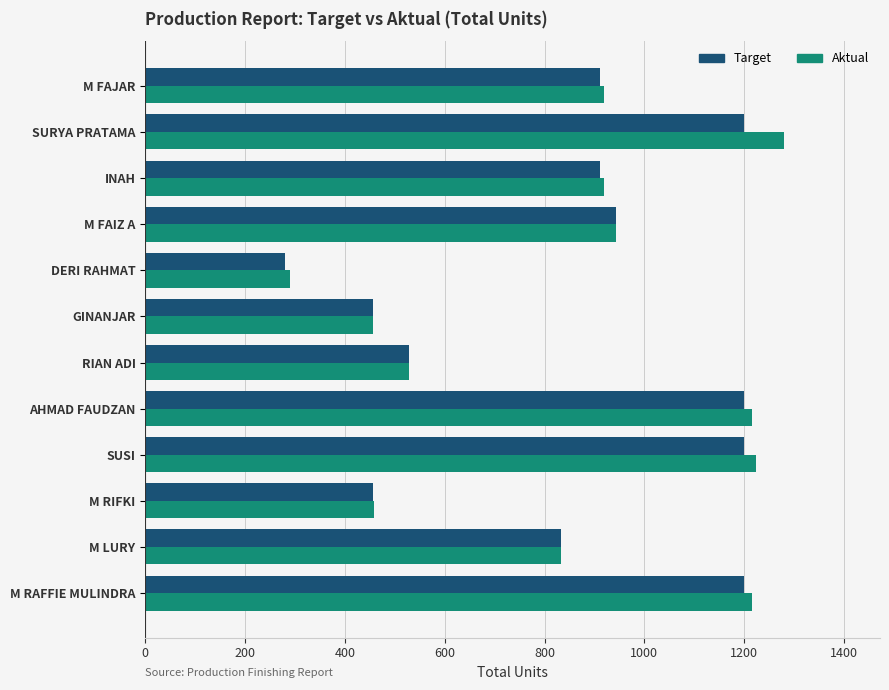

What is the total value across all series at DERI RAHMAT?

571